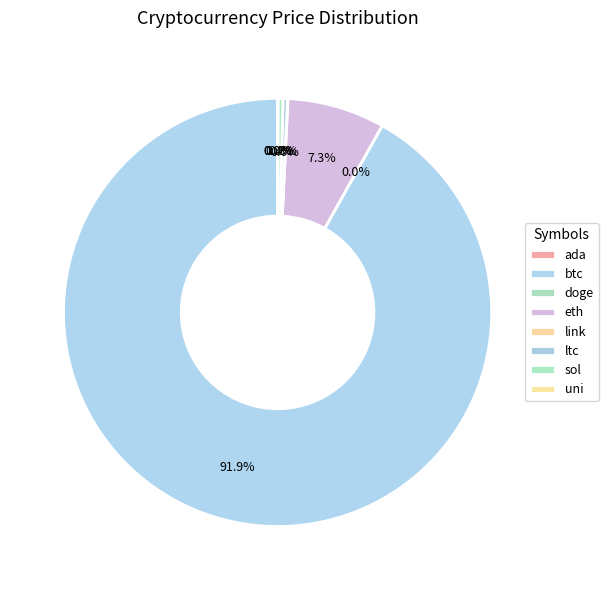

Approximately how many times larger is the value at link compared to sol?

0.1